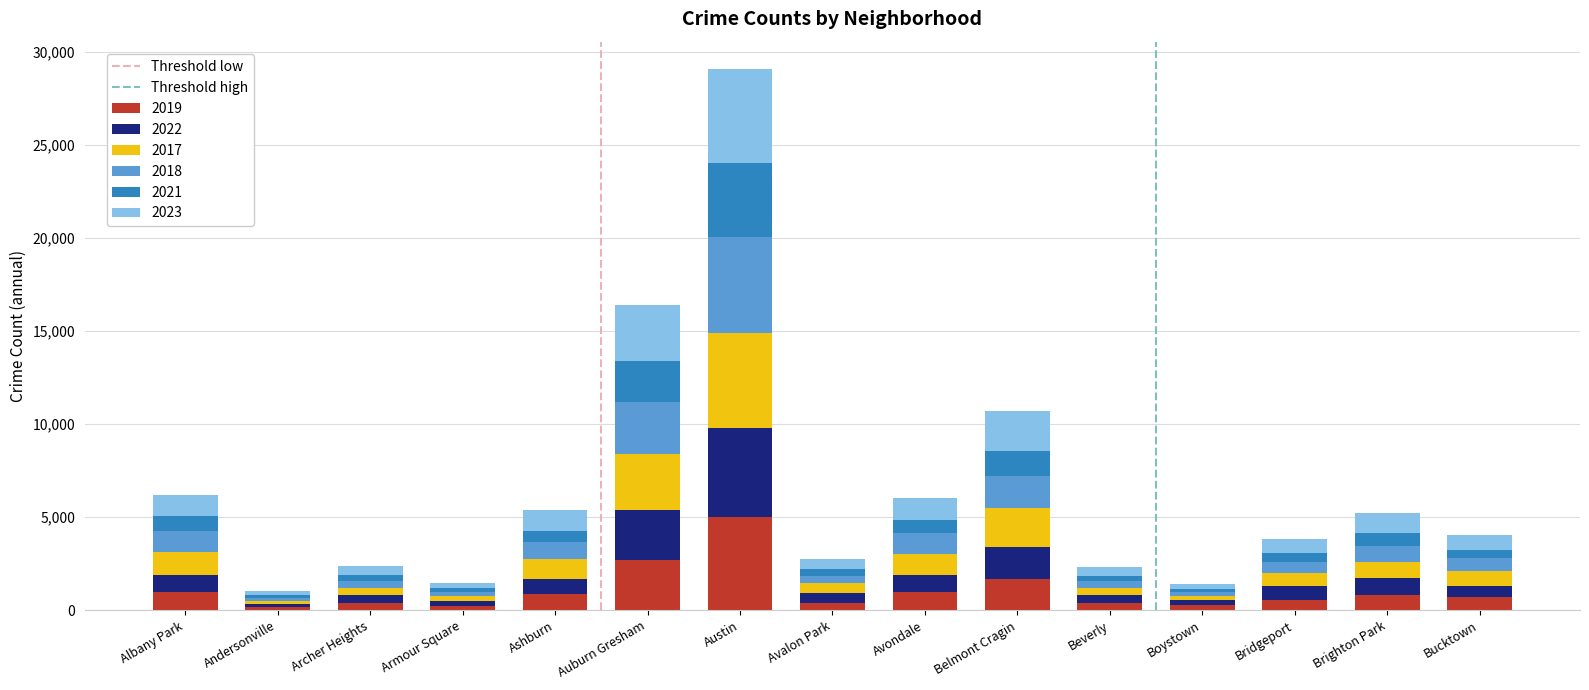

What is the total value across all series at Albany Park?

6174